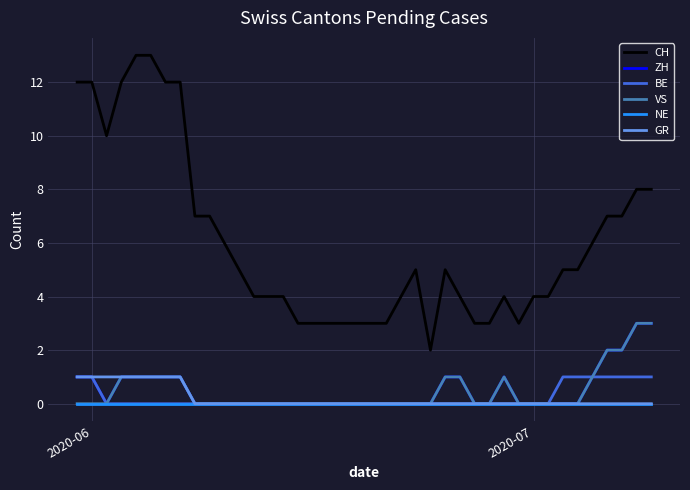

Which series has the largest total across all categories?

CH